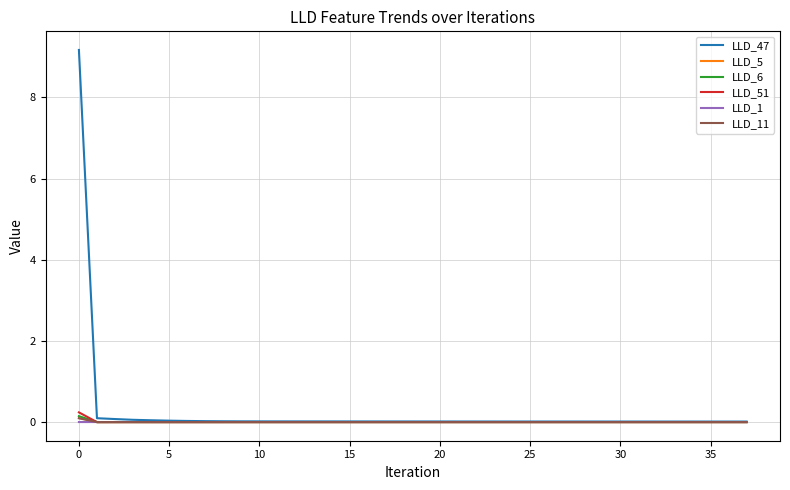

How many lines are shown in the chart?

6